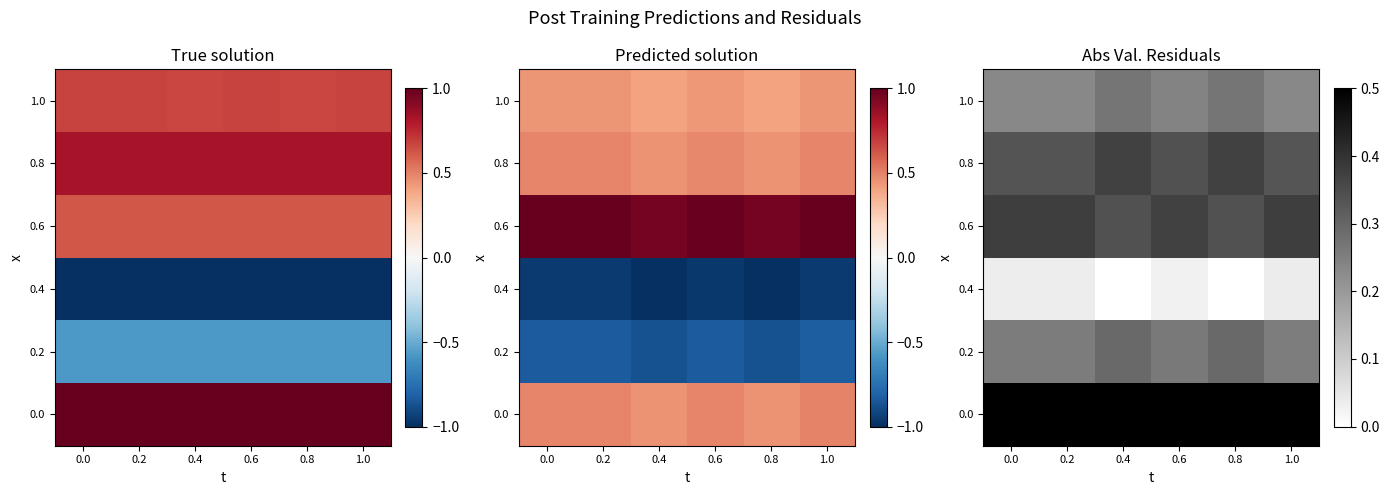

List the series in order of their peak value, highest first.

0.0, 0.6, 0.8, 0.2, 1.0, 0.4